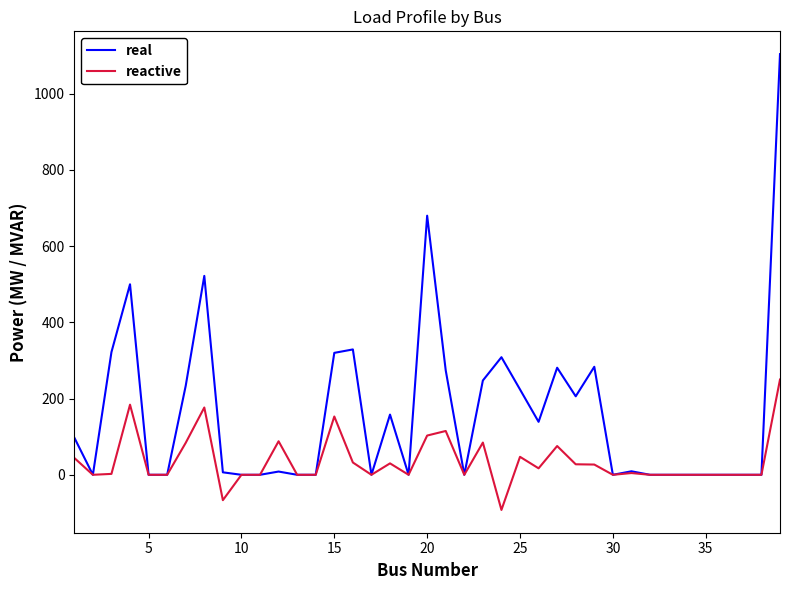

What is the greatest value displayed?

1104.0